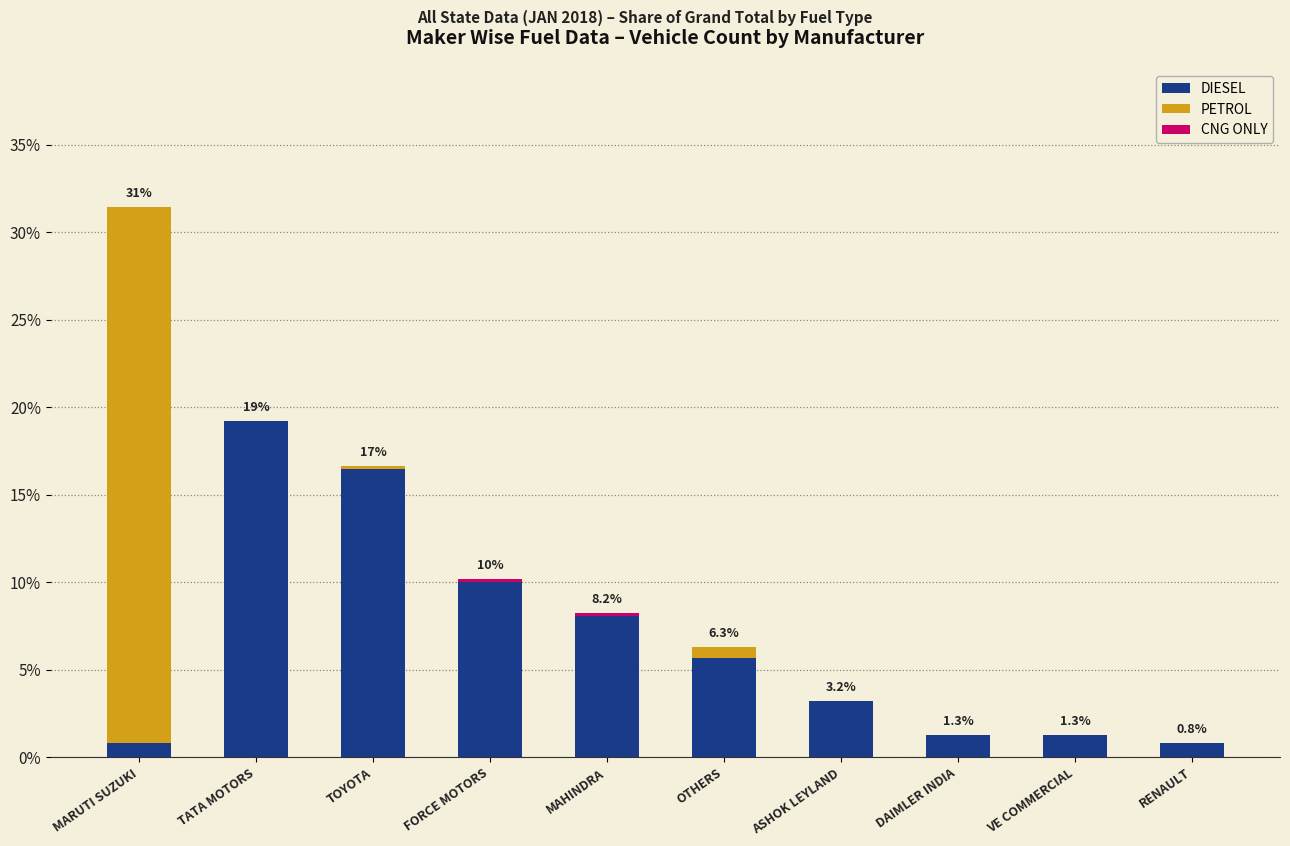

How many values in the DIESEL series exceed 5?

5